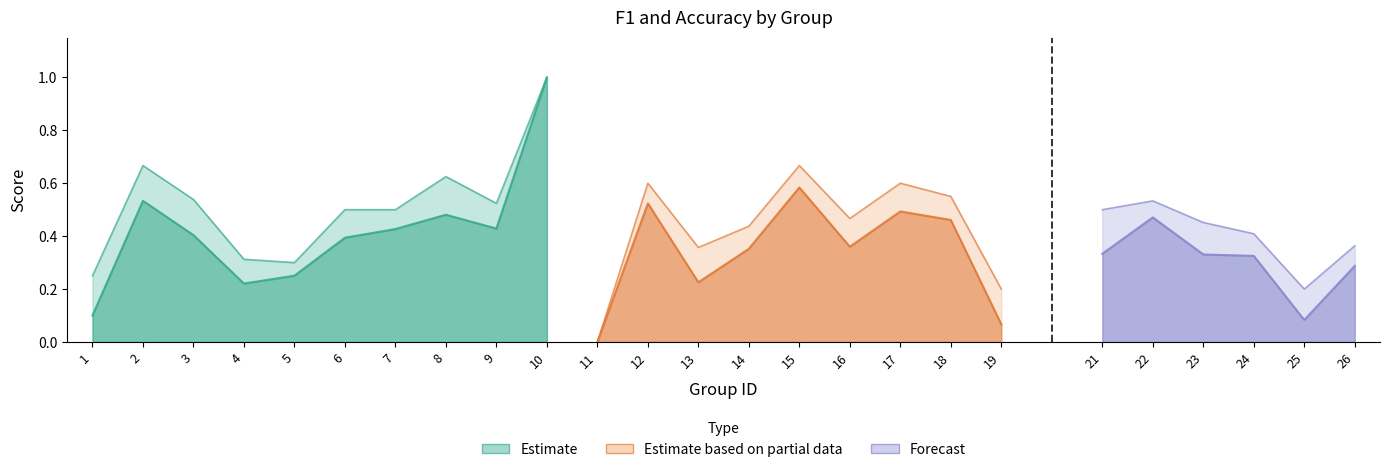

At how many categories does at least one series exceed 0?

24